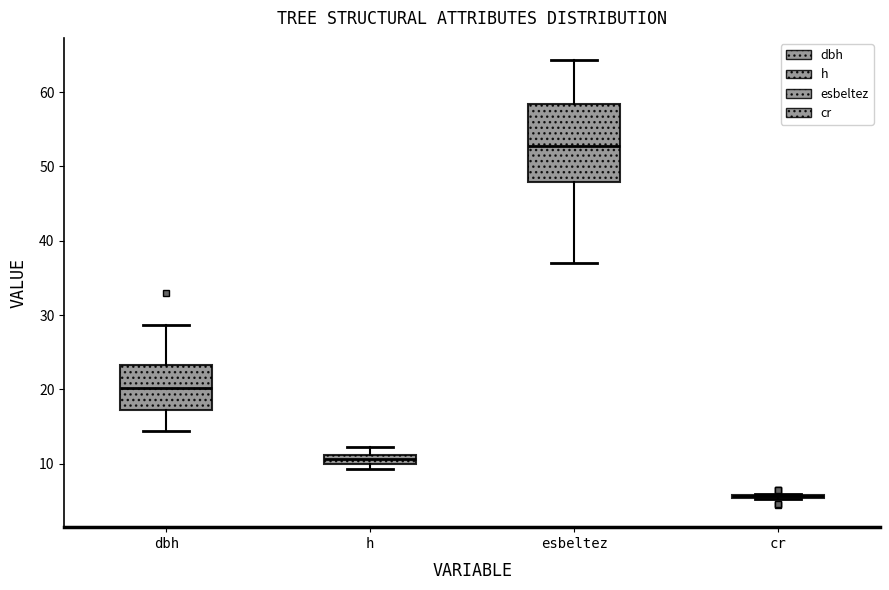

Comparing the boxes themselves (not the whiskers), which one is the tallest?

esbeltez